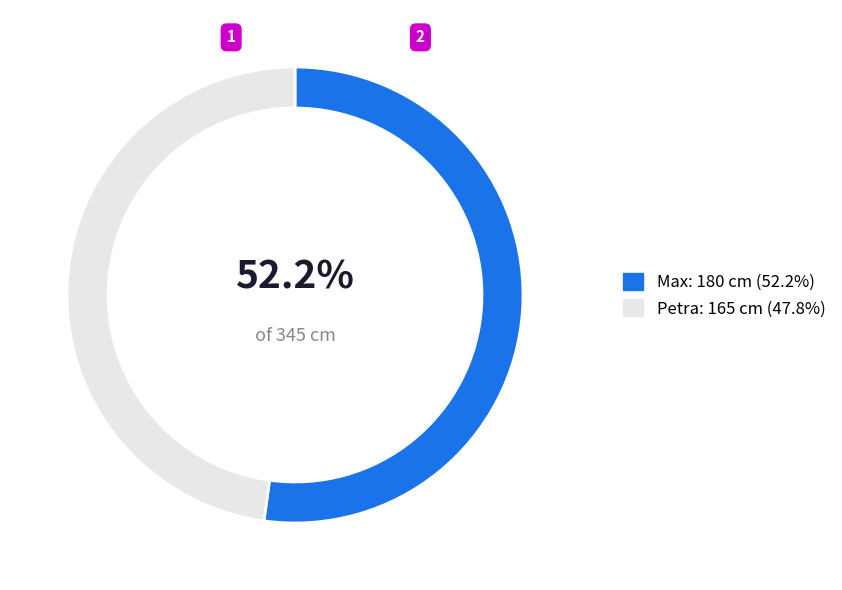

To the nearest percent, what is the difference between the Max and Petra slice percentages?

4%